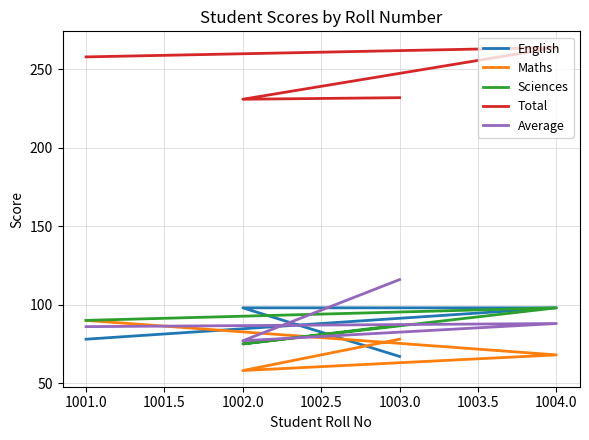

Rank the series by their maximum value, from lowest to highest.

Maths, English, Sciences, Average, Total